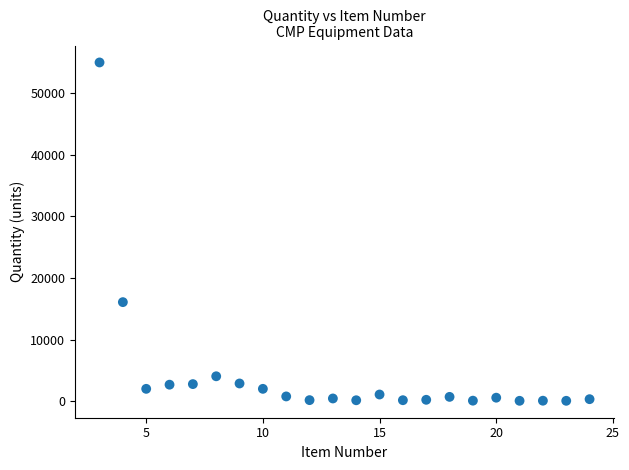

What is the range of X values (max minus min)?

21.0